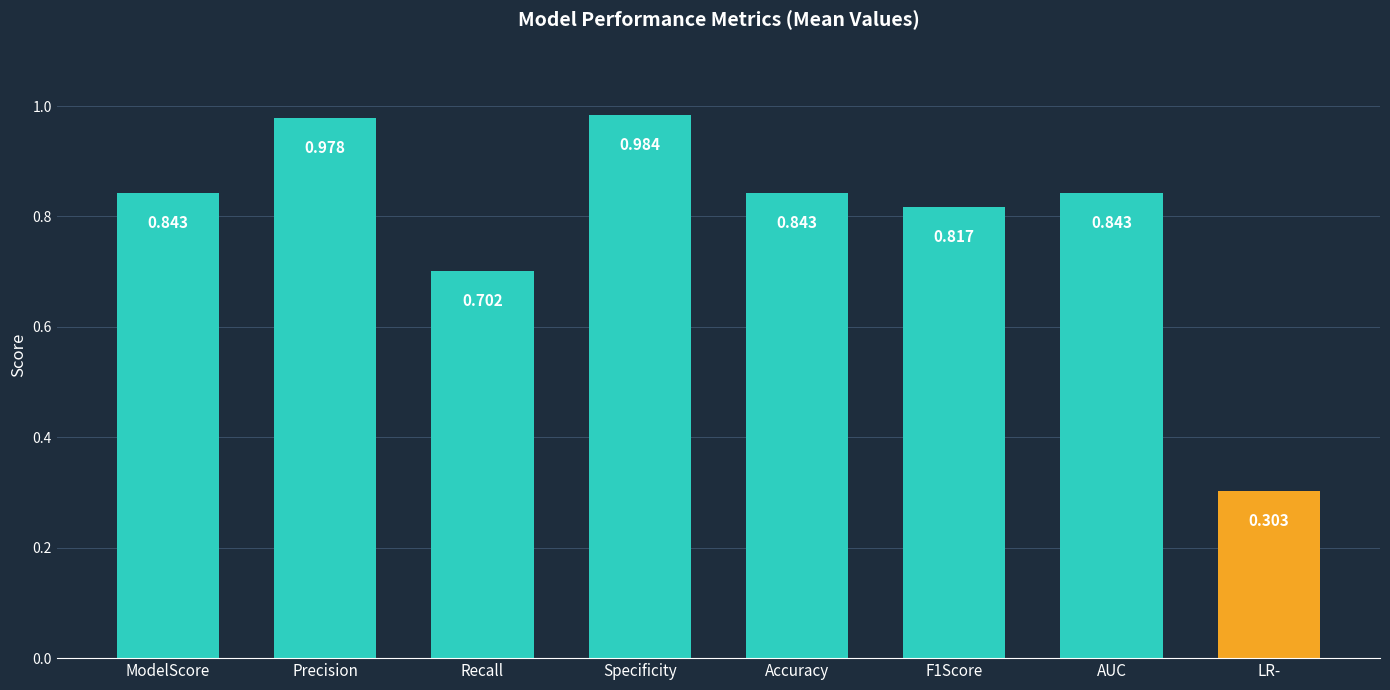

Which label corresponds to the largest value in the chart?

Specificity